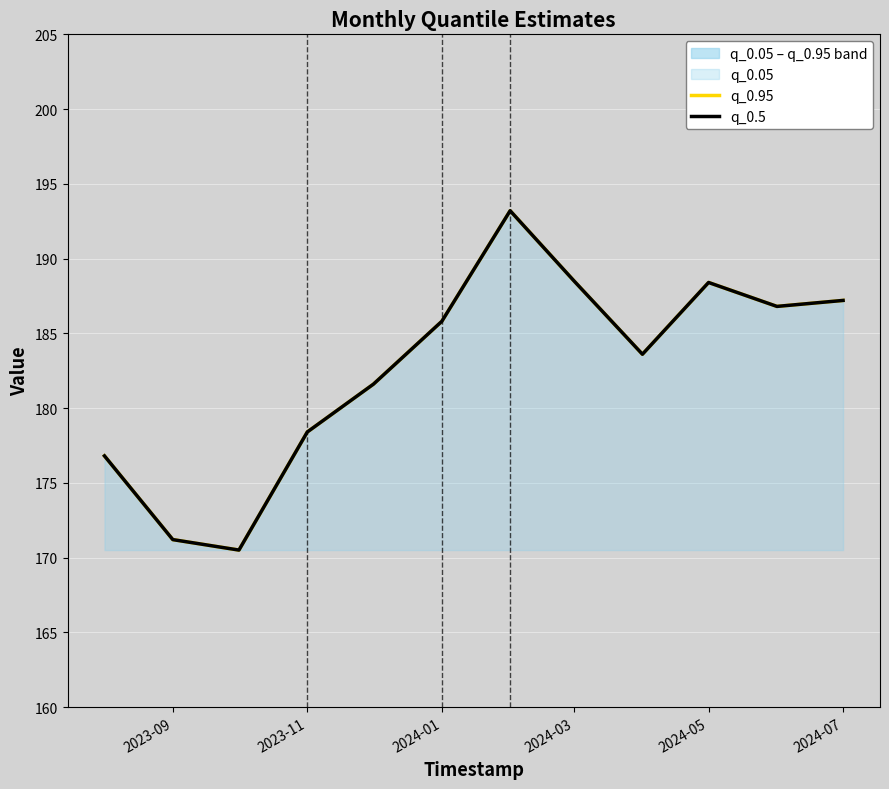

In q_0.95, how many points are higher than both neighbors (excluding endpoints)?

2